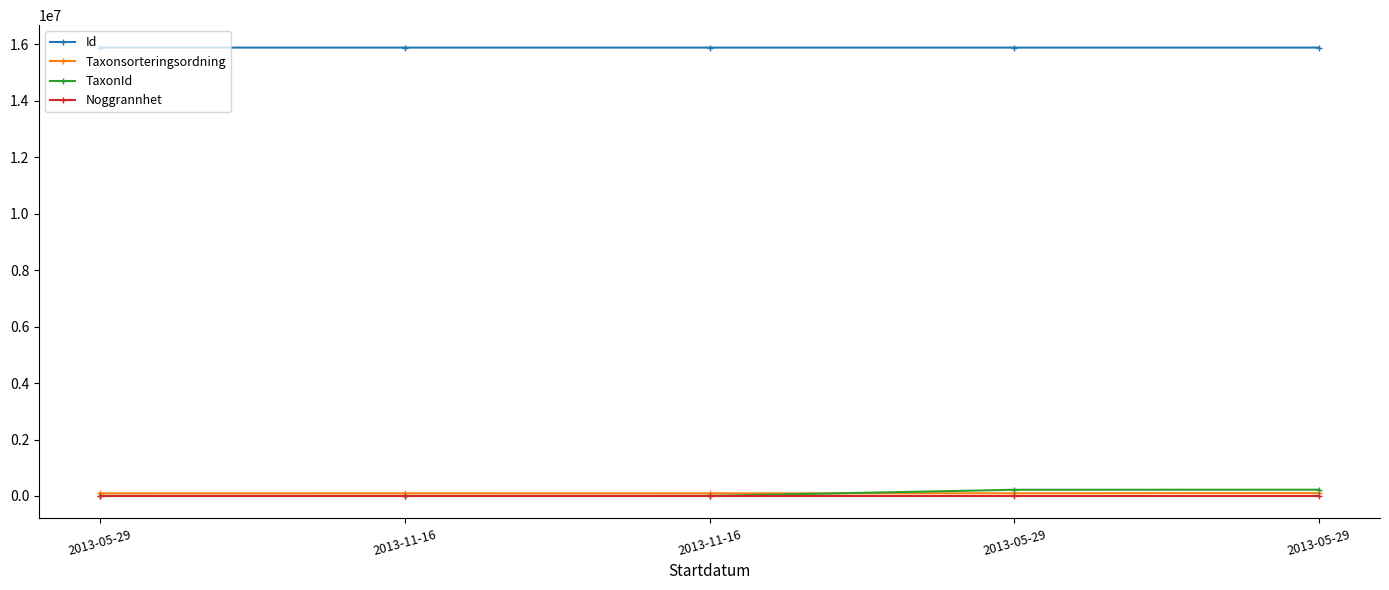

True or false: Id and TaxonId intersect in this chart.

False